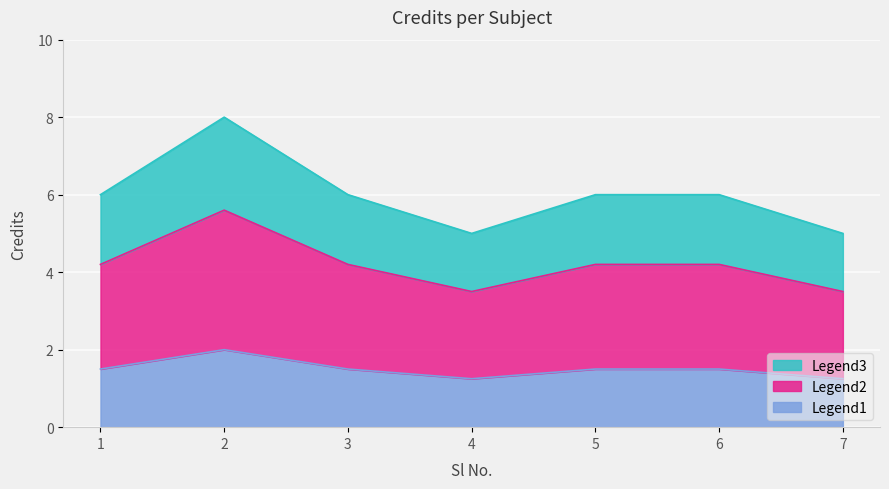

Reading left to right, what are all the values shown in this chart?

1.5	2.0	1.5	1.2	1.5	1.5	1.2